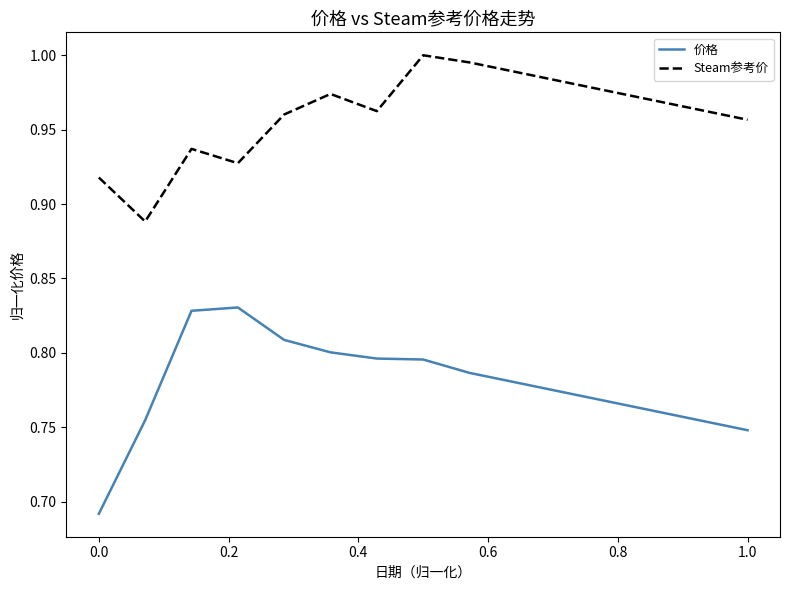

List the series in order of their overall mean, lowest first.

价格, Steam参考价